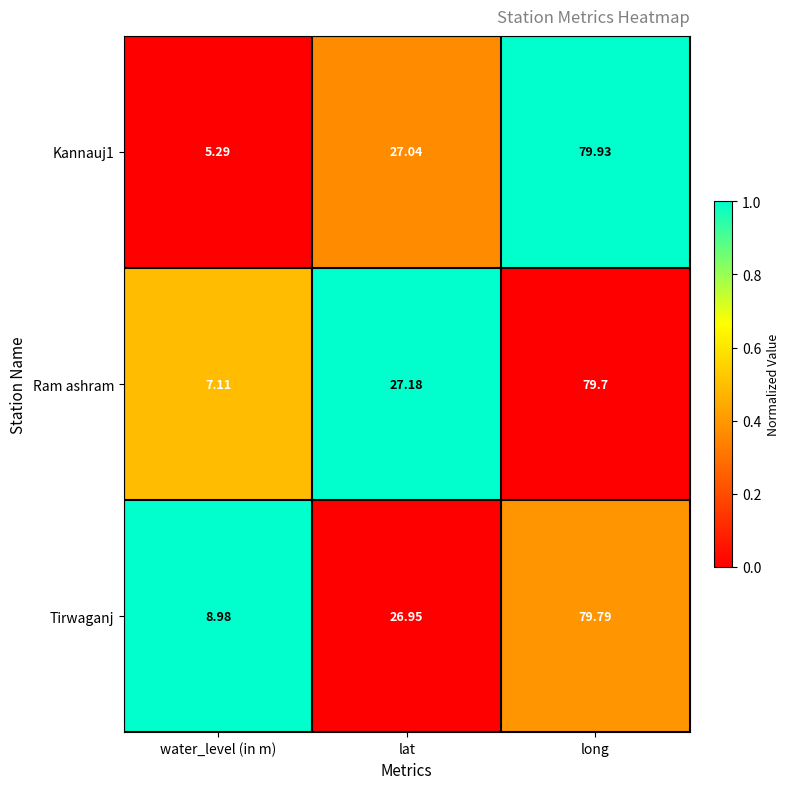

What is the difference between the highest and lowest values at water_level (in m)?

3.7